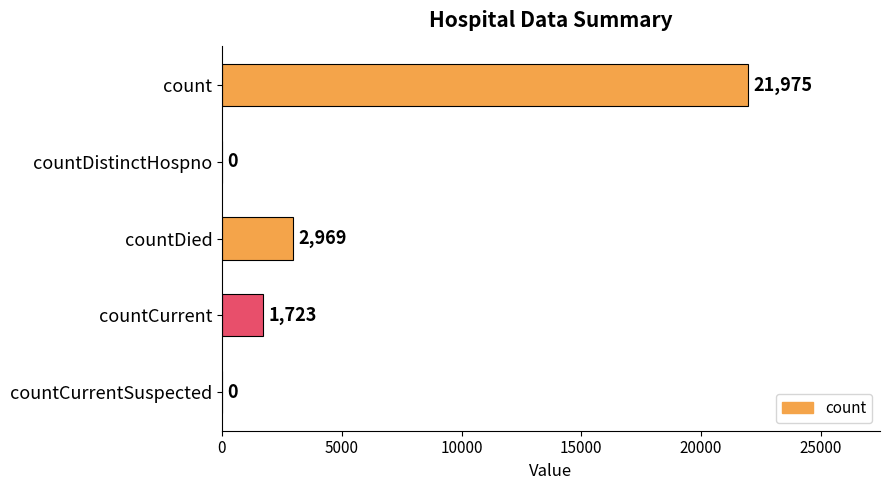

The value at countDied is 2969. True or false?

True